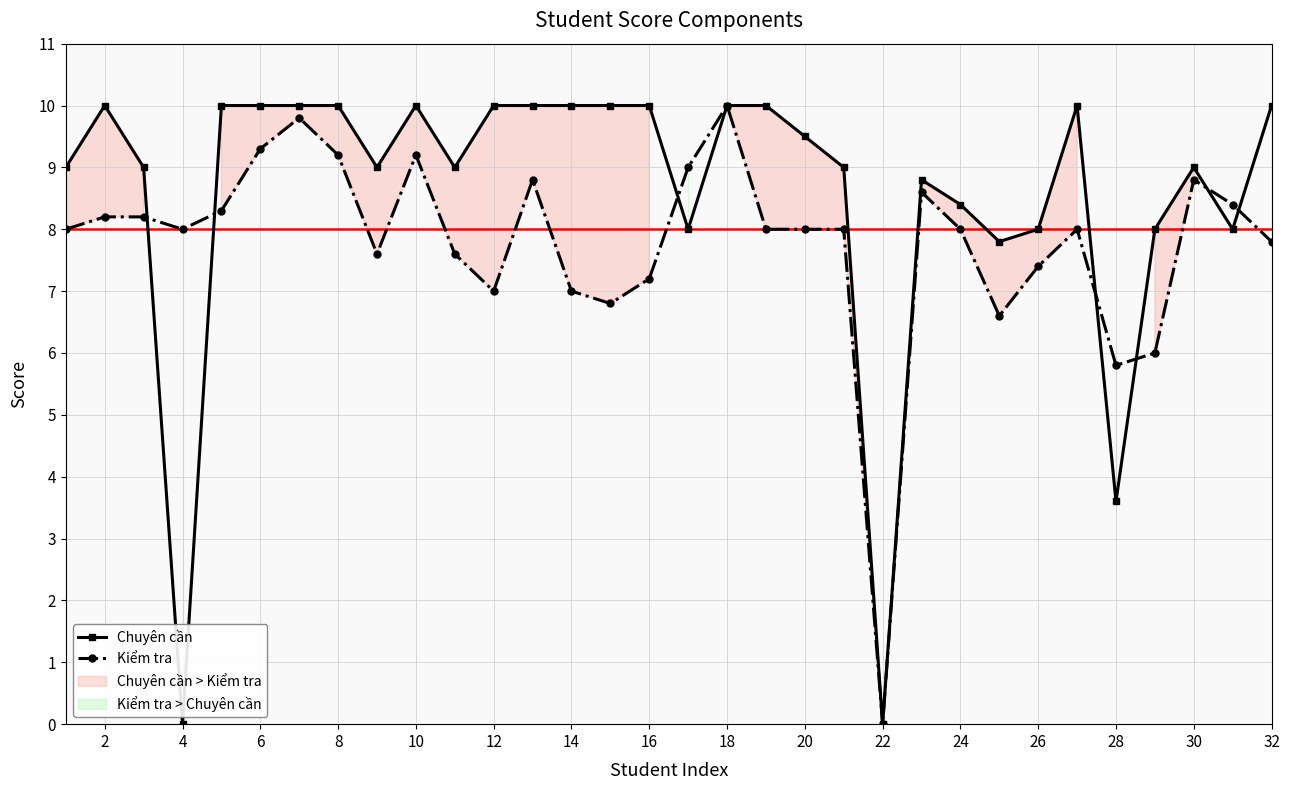

What is the sum of all Kiểm tra values?

248.6